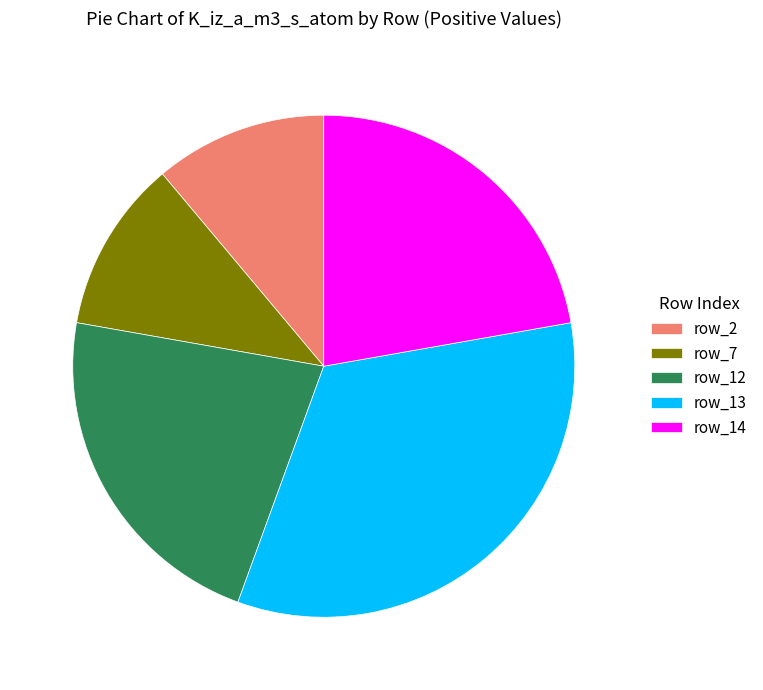

Does any single category account for the majority?

No